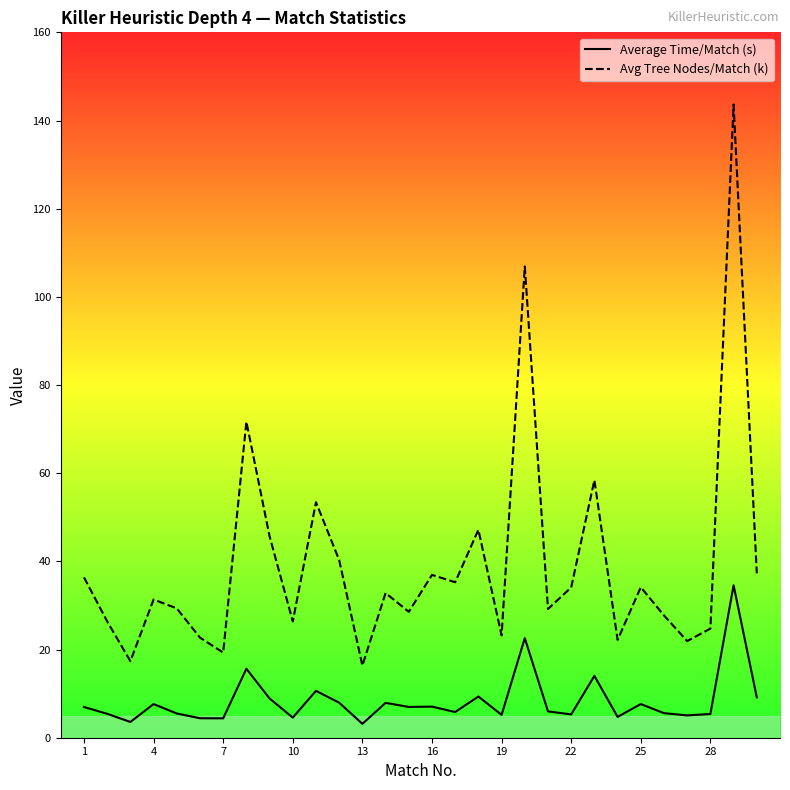

Is it true that Avg Tree Nodes/Match (k) equals 34.1 at 22?

True